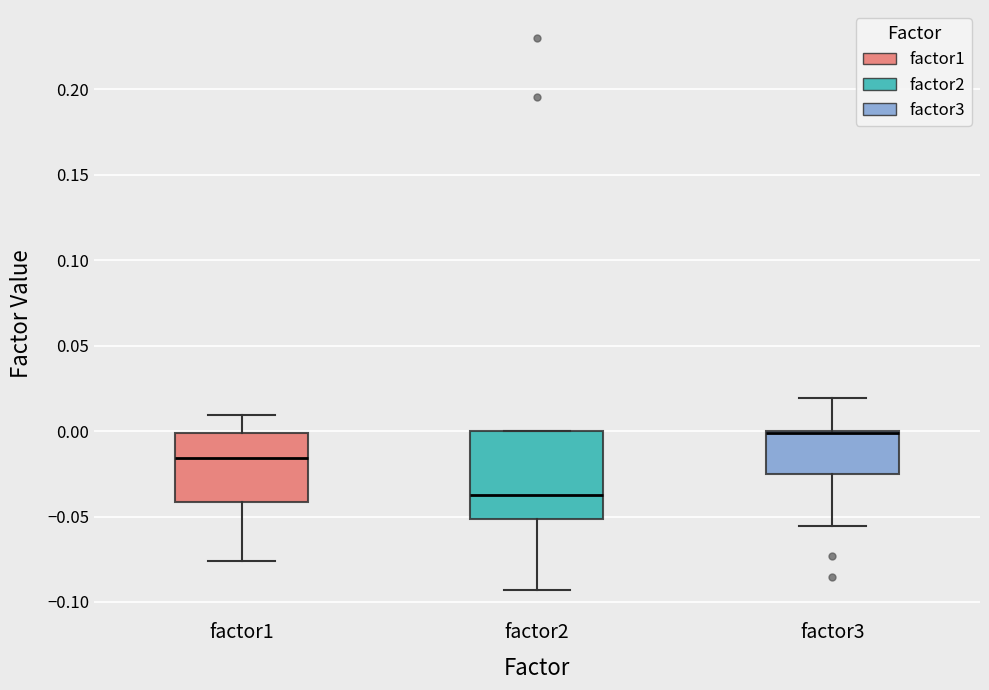

Which box is the tallest, from its lower edge to its upper edge?

factor2